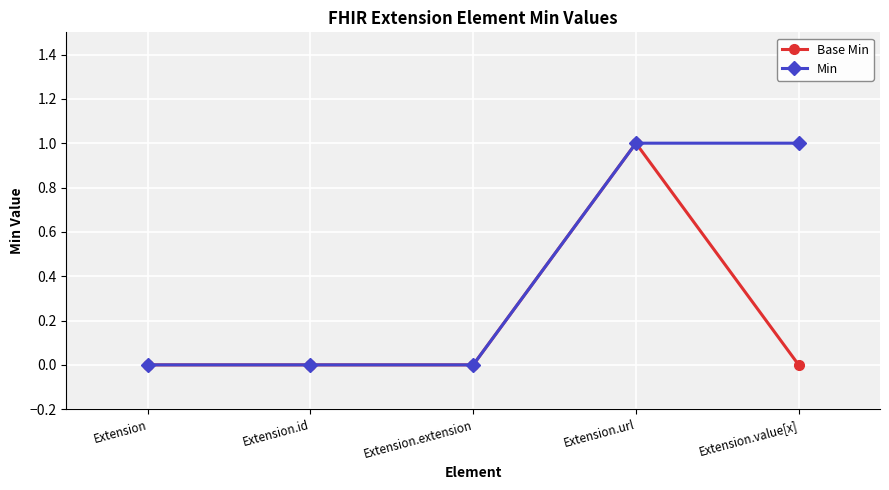

How many series are shown in this chart?

2